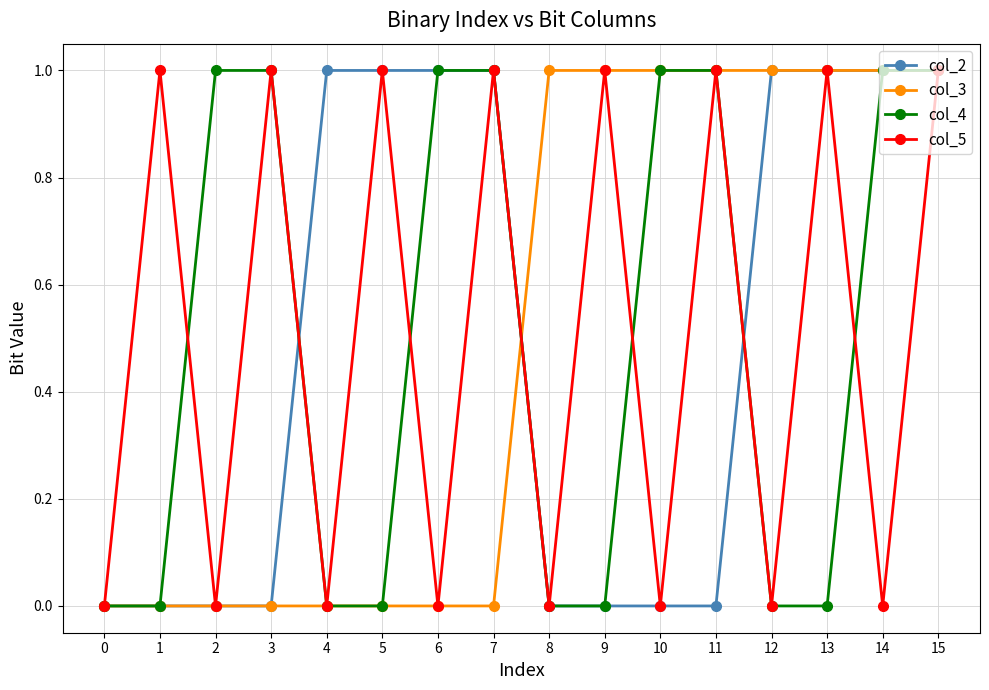

At which category is the sum across all series the highest?

15